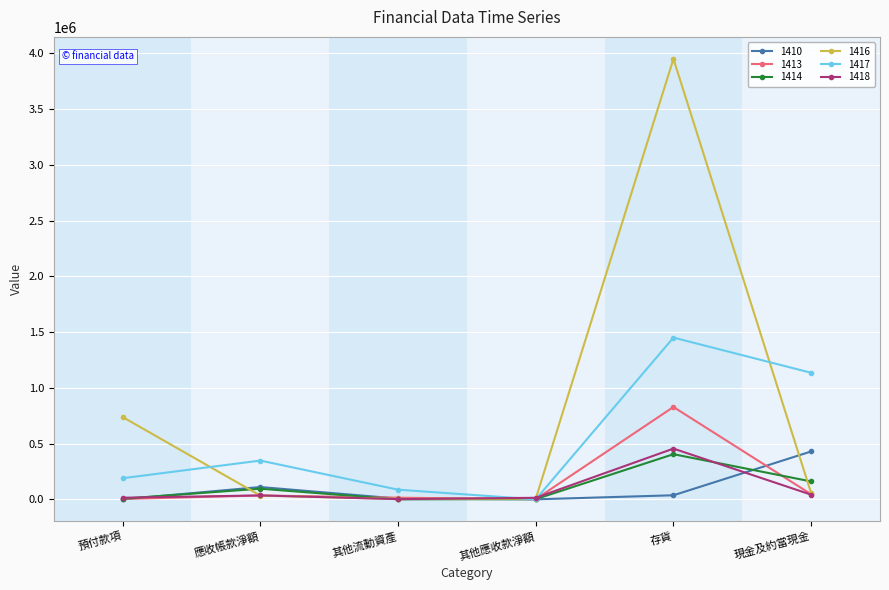

At how many categories does at least one series exceed 1921004?

1